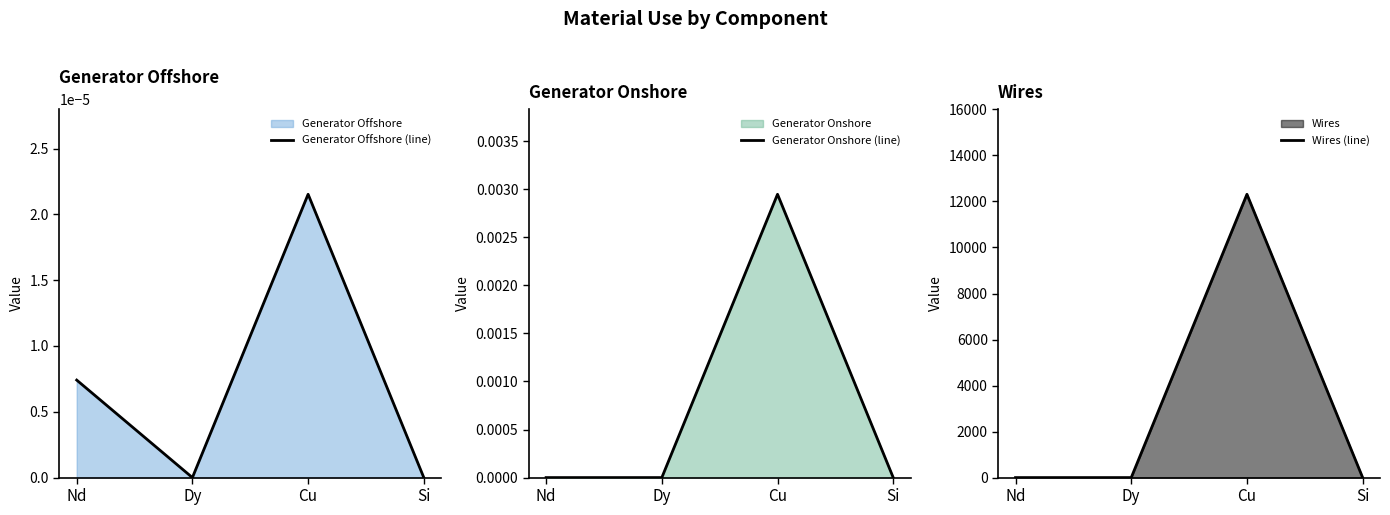

Is the value of Generator Offshore (line) at Si greater than the value of Wires (line) at Si?

No